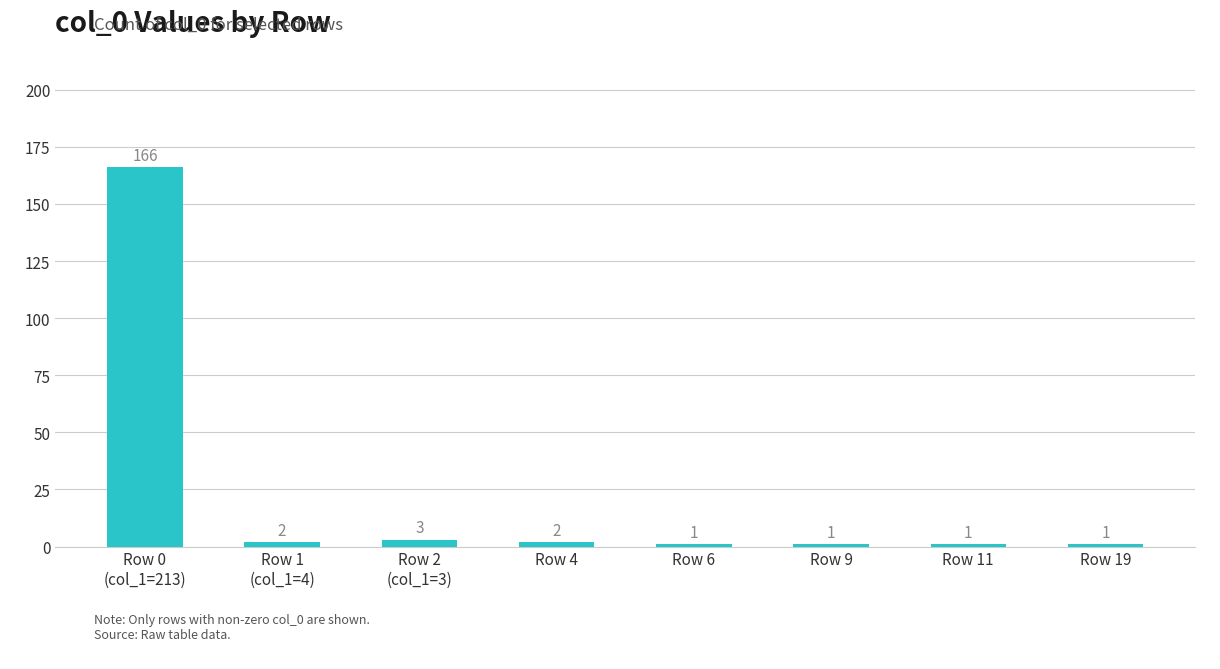

What is the value of the 2nd bar from the left?

2